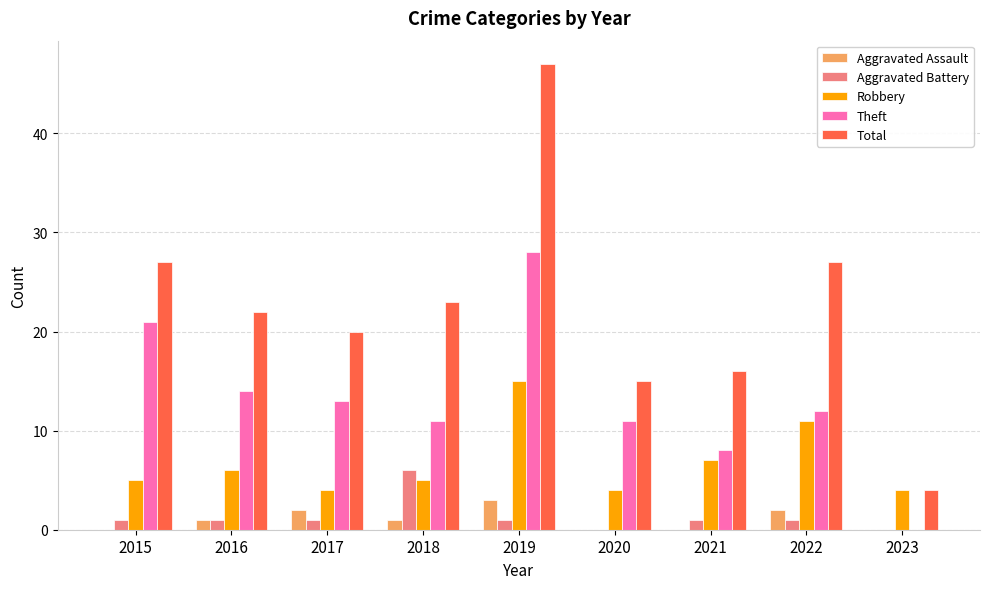

Which category has the highest value in the Robbery series?

2019